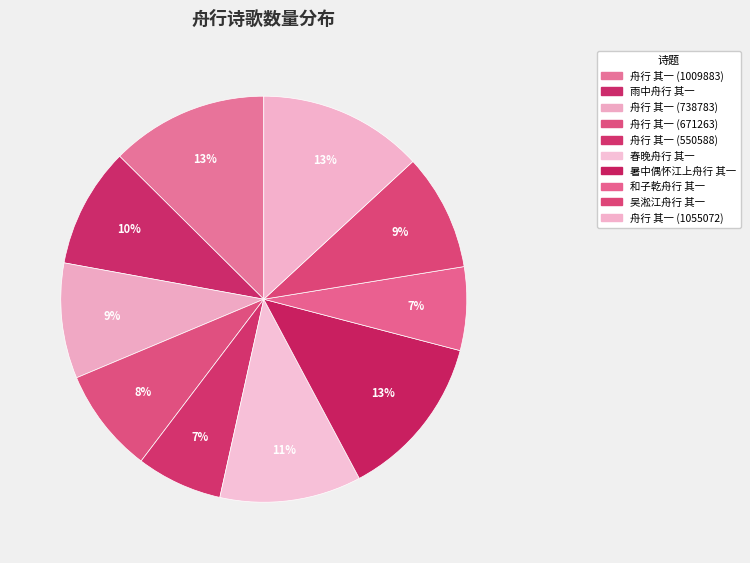

Combined, do 舟行 其一 (1009883) and 吴淞江舟行 其一 account for over 50%?

No